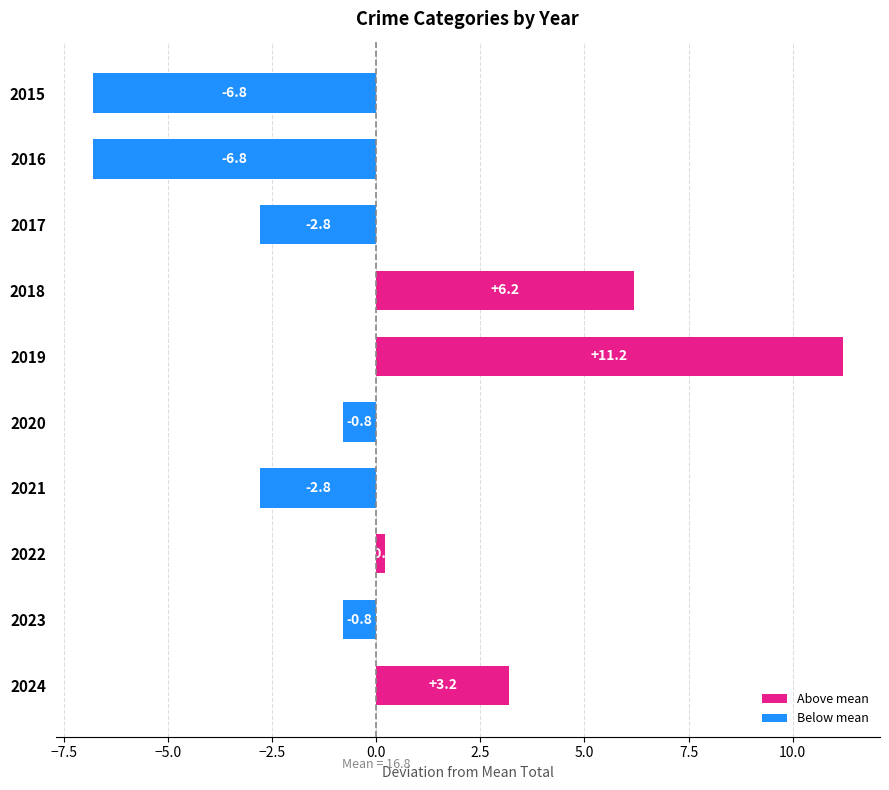

What is the approximate value at 2017?

-2.8